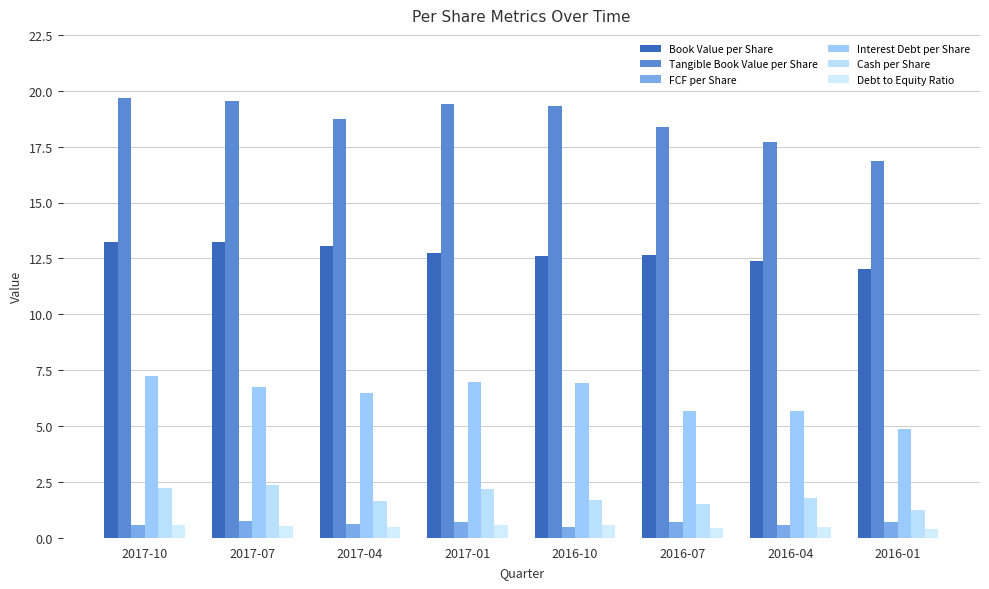

What is the minimum value for Cash per Share?

1.2